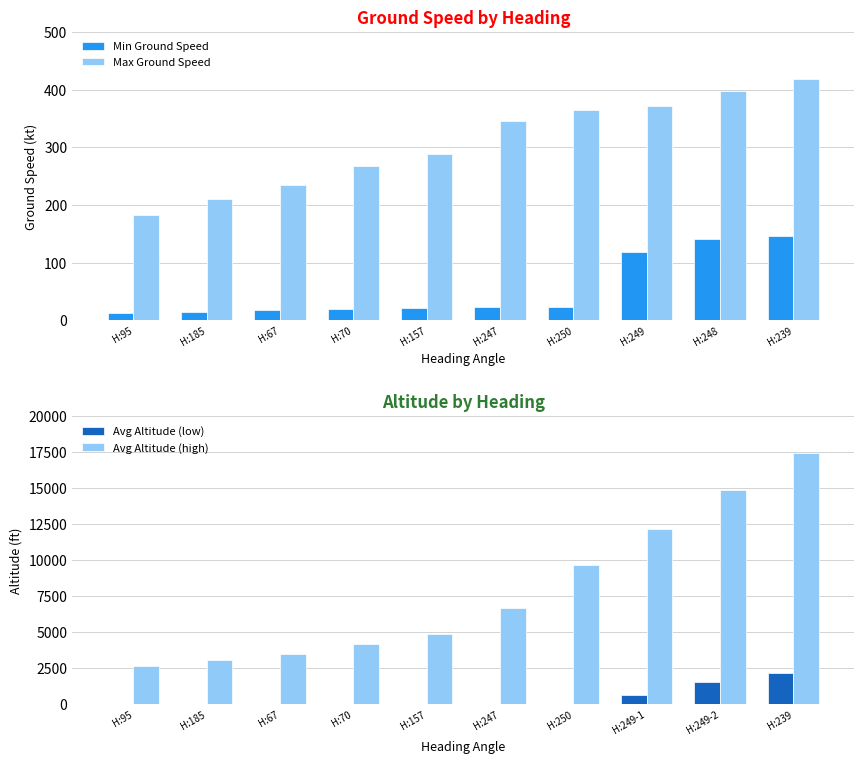

What is the approximate value of Max Ground Speed at H:157, to the nearest 50?

300